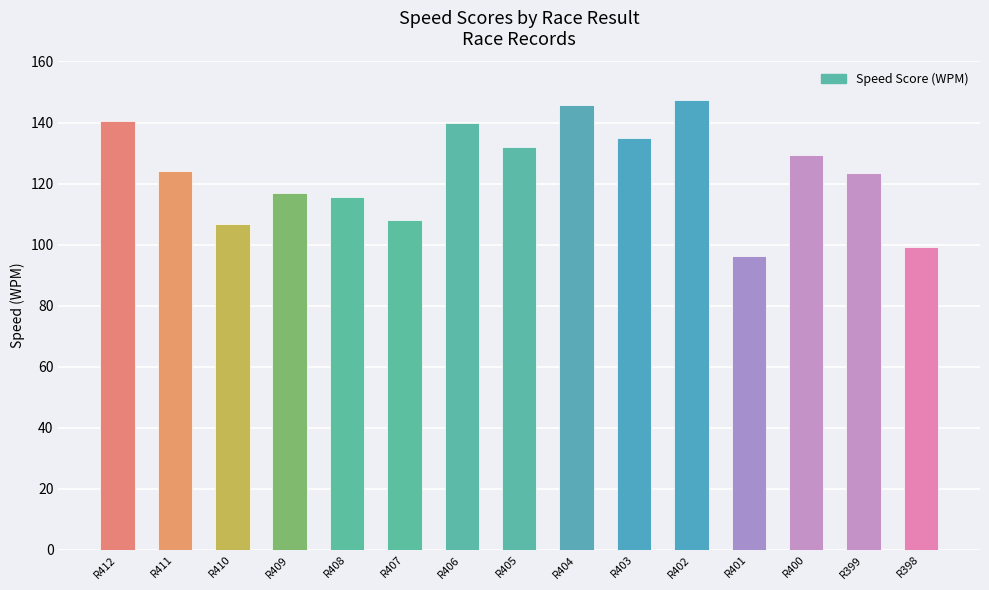

Which category has the lowest value across all series?

R401